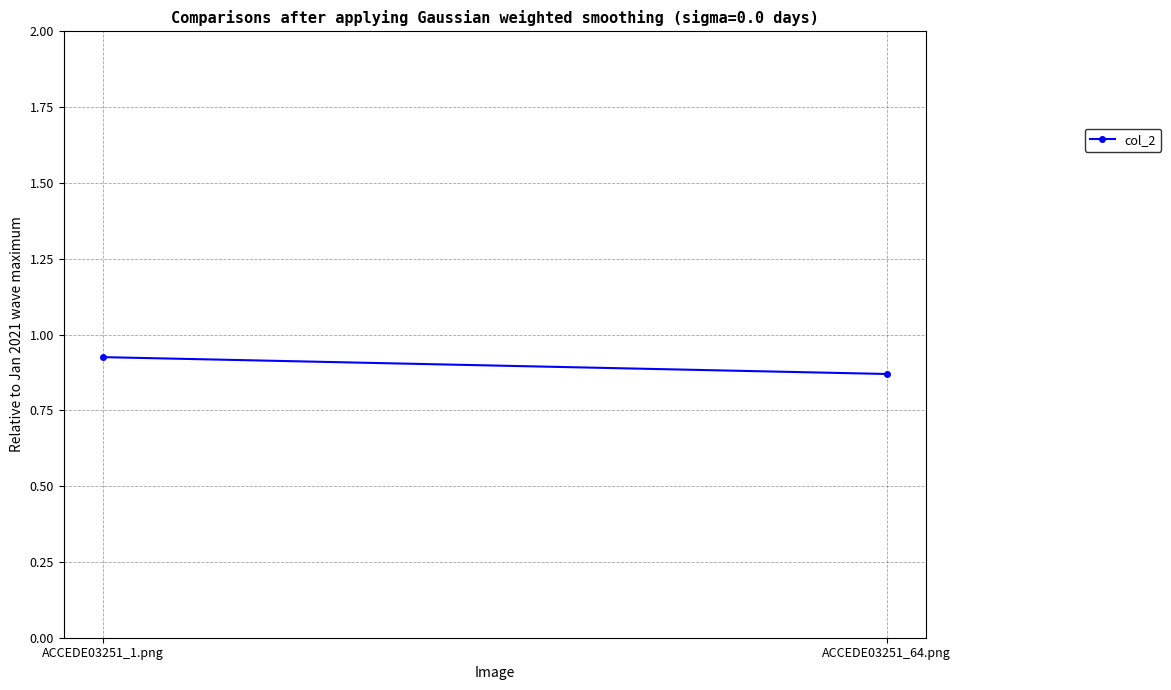

Rank the categories by value from lowest to highest.

ACCEDE03251_64.png, ACCEDE03251_1.png